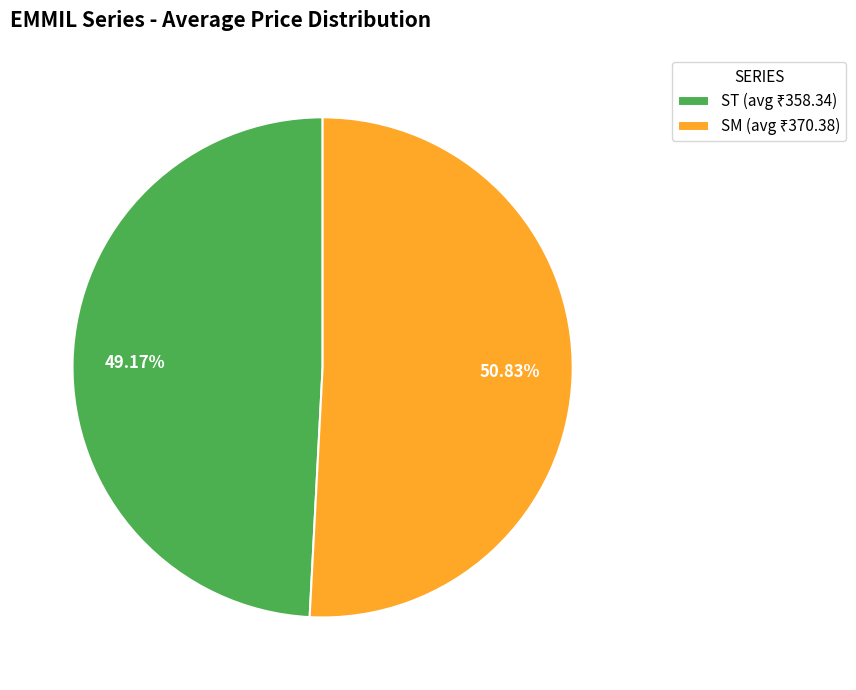

What is the total percentage of SM and ST?

100.0%